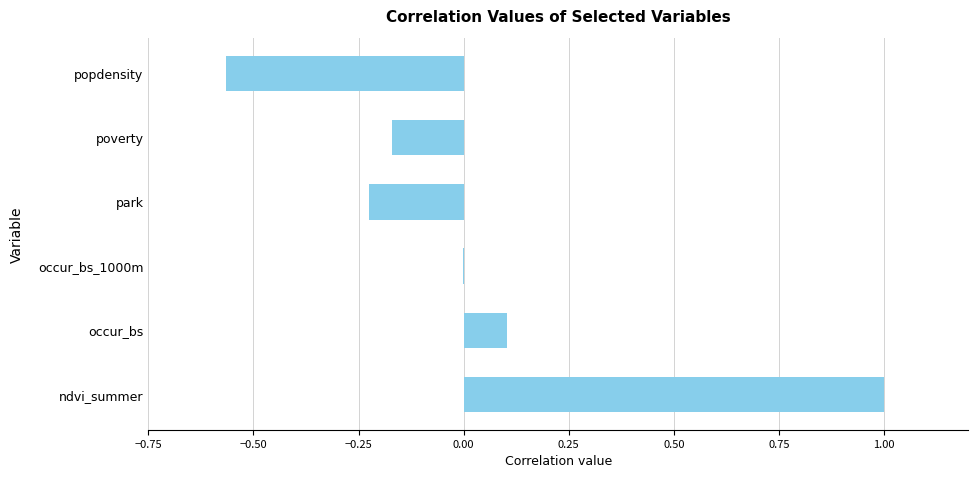

True or false: the data shows -0.0 at occur_bs_1000m.

True